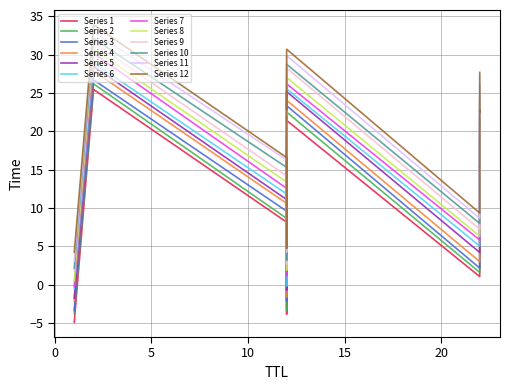

The chart shows a value of 5.7 at 12. True or false?

False